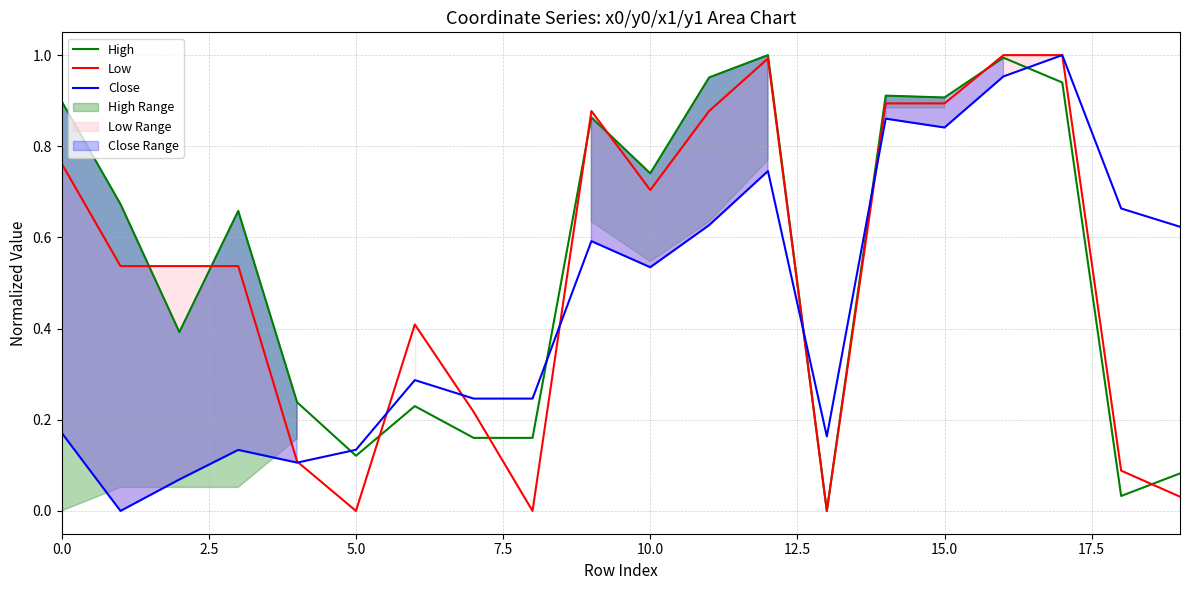

The Close series shows 0.0 at 5.0. True or false?

False